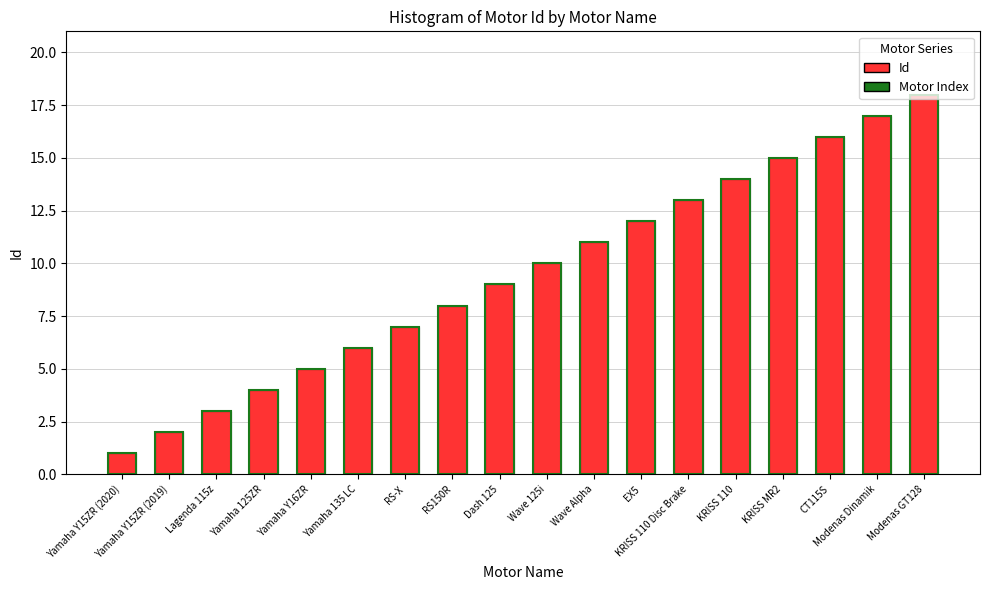

Rank the series at Yamaha 125ZR from highest to lowest value.

Id, Motor Index